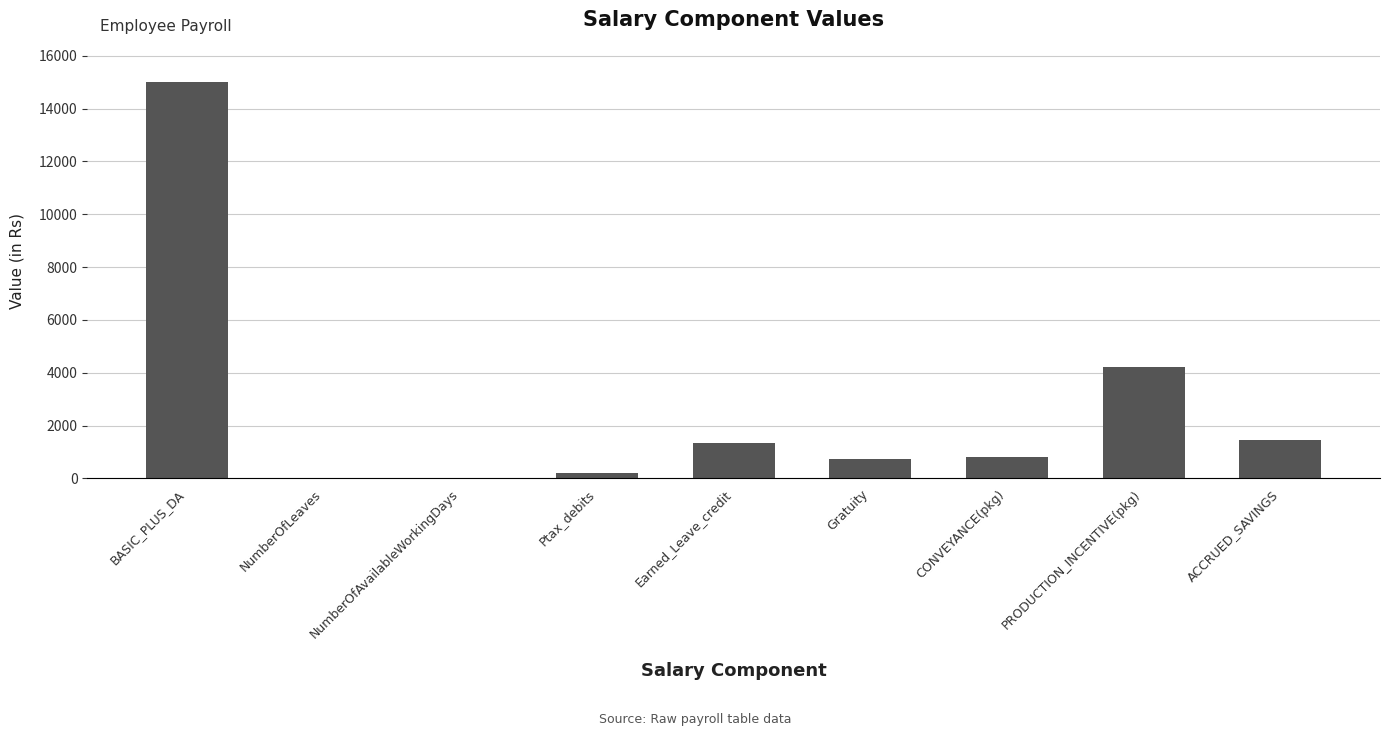

What is the sum of all values?

23751